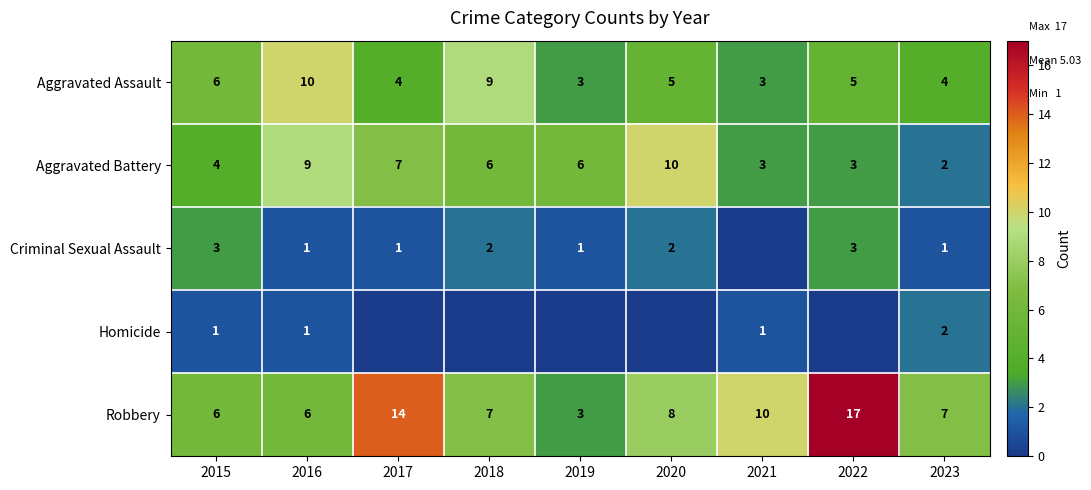

What value does the Aggravated Assault series have at 2023?

4